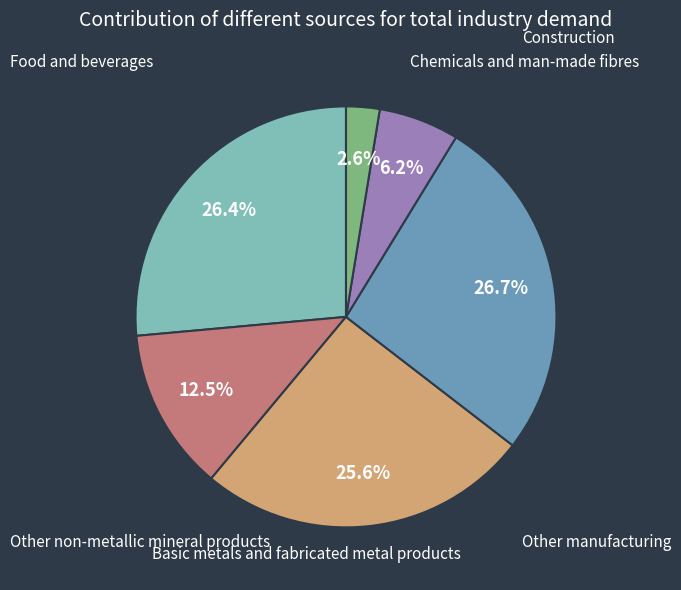

Is there a majority slice in this chart?

No